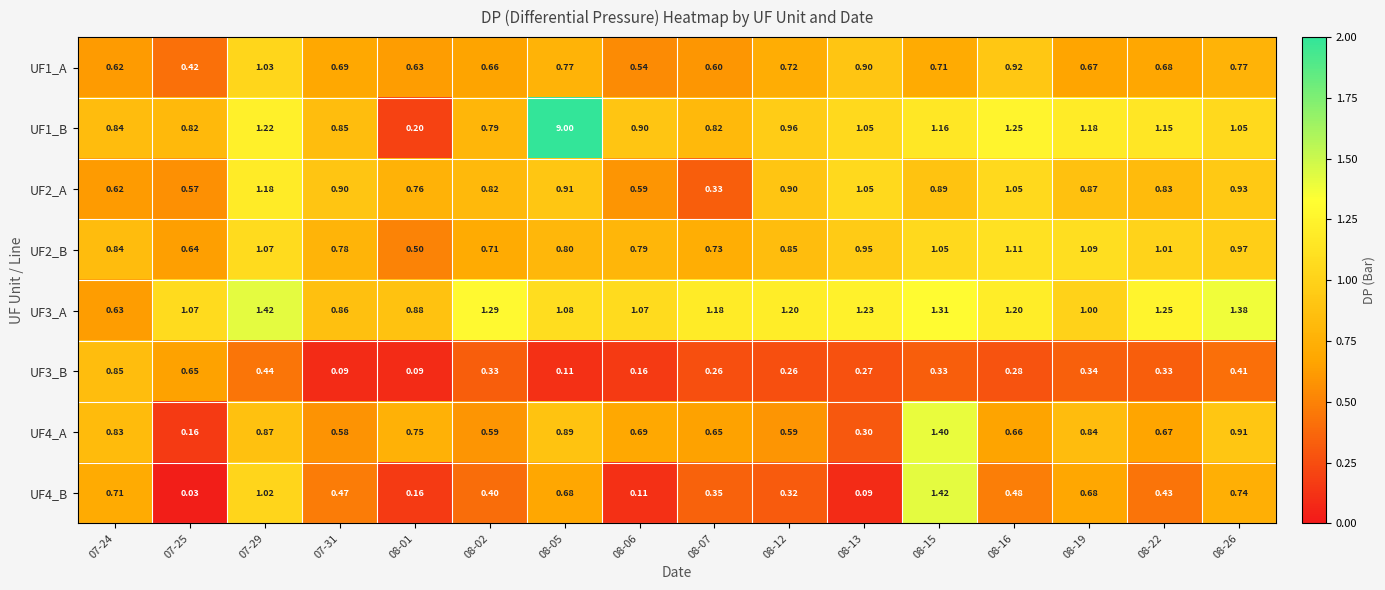

Is the value of UF4_A at 08-22 greater than the value of UF3_A at 08-02?

No